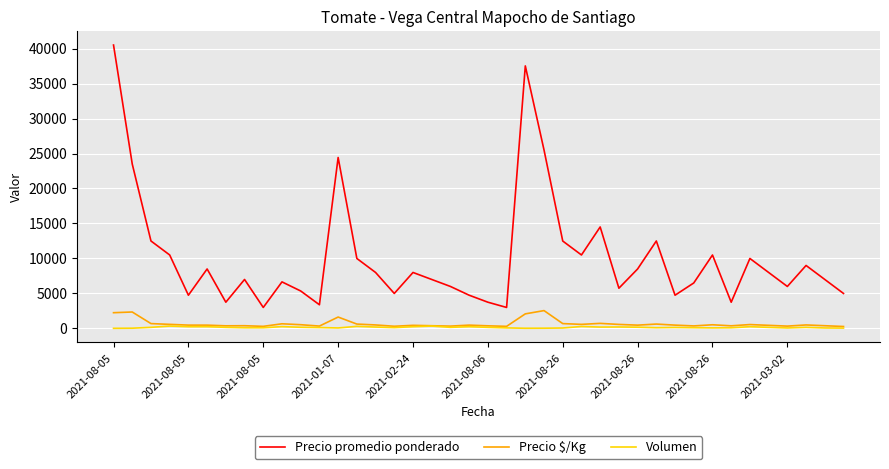

List the series in order of their peak value, highest first.

Precio promedio ponderado, Precio $/Kg, Volumen